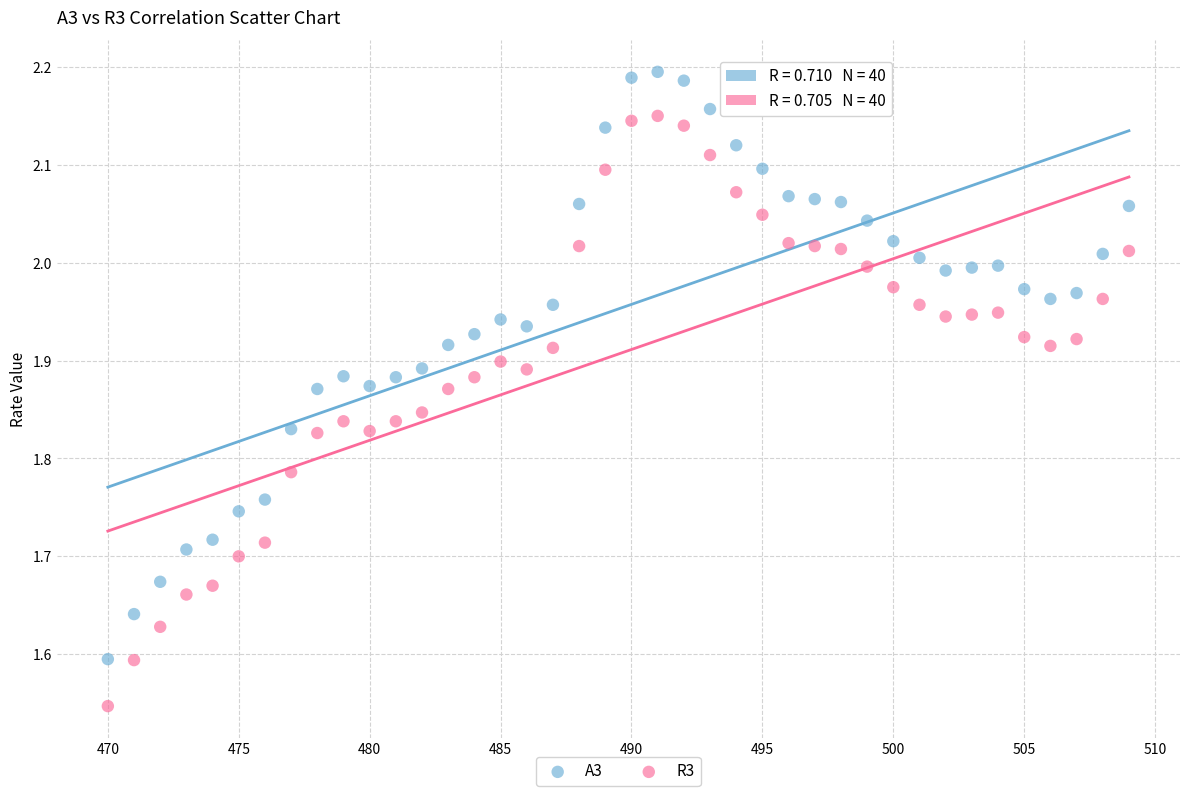

Which series has the largest Y range (max minus min)?

R3